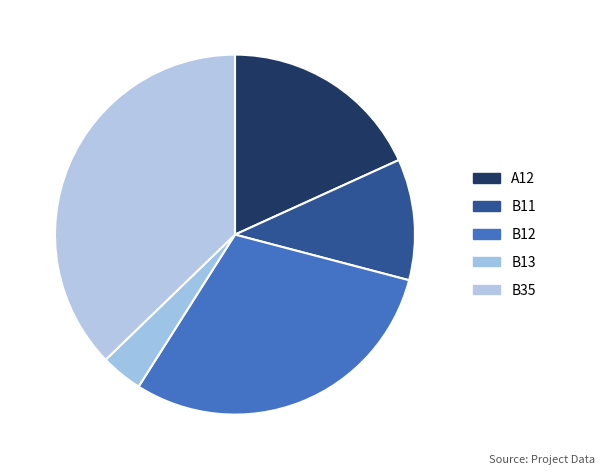

To the nearest percent, what is the combined percentage of B11 and A12?

29%